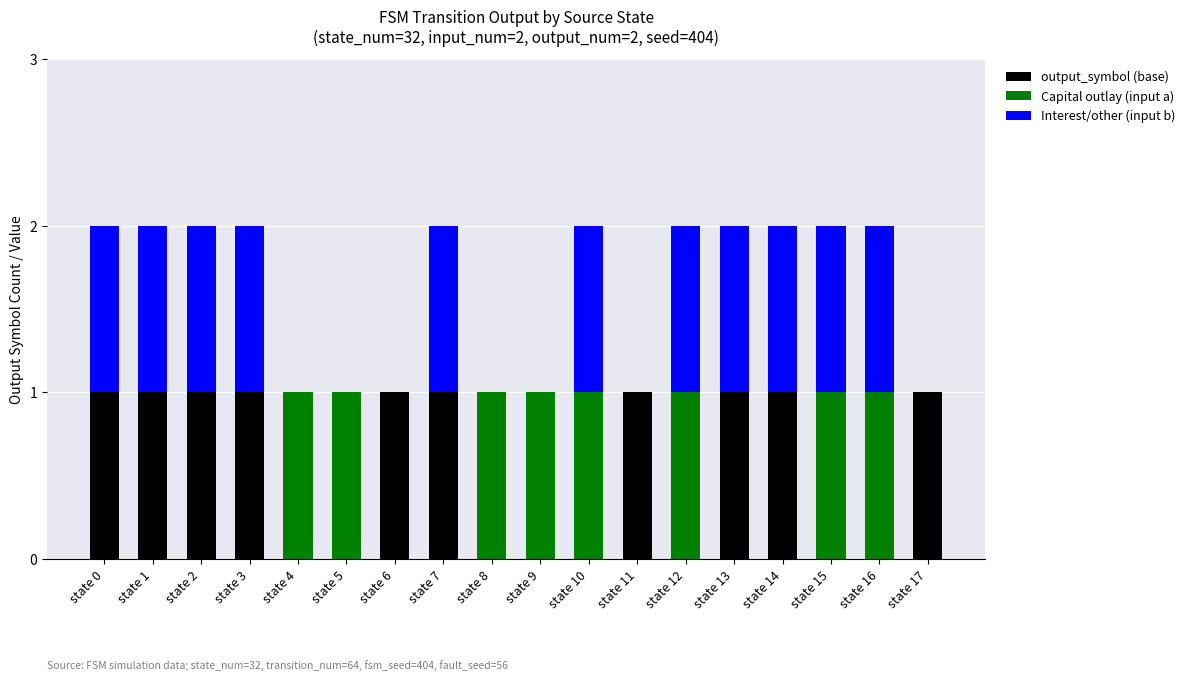

The value of output_symbol (base) at state 6 is 1. True or false?

True